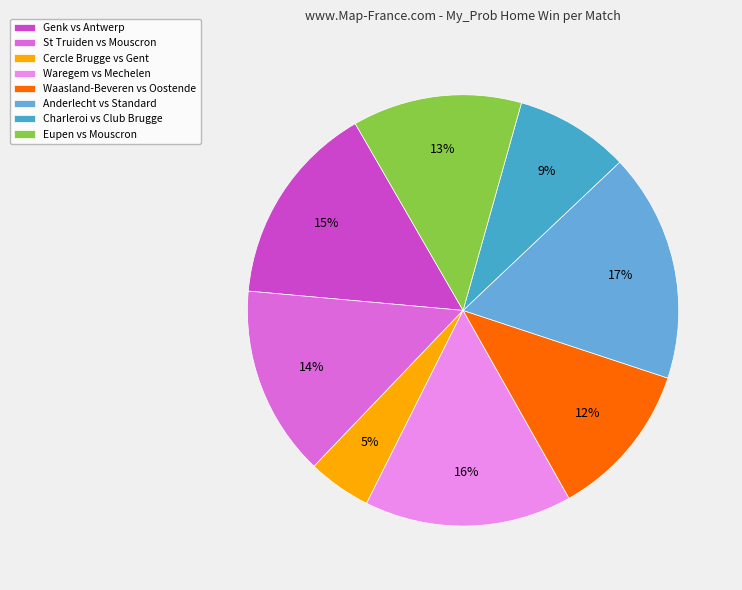

To the nearest percent, what is the difference between the largest and smallest slice percentages?

12%